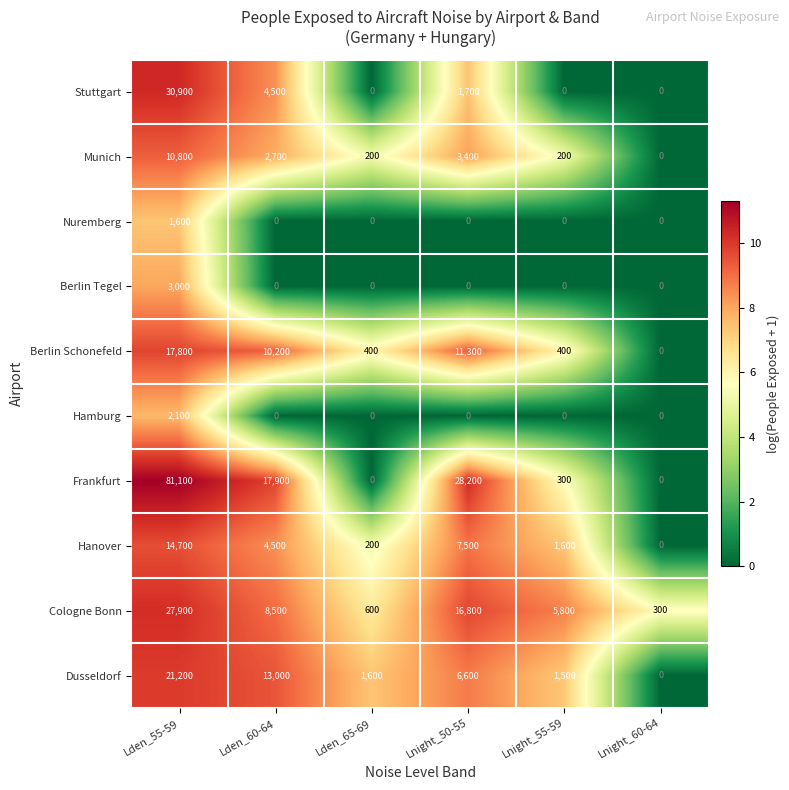

Count the number of categories in the chart.

6